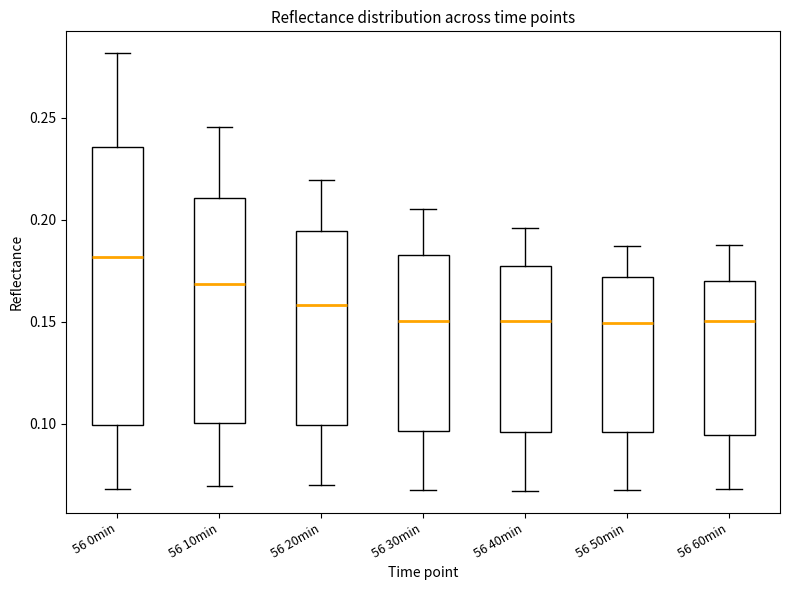

Reading left to right, transcribe this box plot: for each box, give where its median line is, the range the box spans, and where its two whiskers end, as read against the y-axis. The values are not printed on the chart, so give them approximately, as read against the axis.

56 0min: median 0.180, box 0.100 to 0.235, whiskers 0.070 to 0.280
56 10min: median 0.170, box 0.100 to 0.210, whiskers 0.070 to 0.245
56 20min: median 0.160, box 0.100 to 0.195, whiskers 0.070 to 0.220
56 30min: median 0.150, box 0.095 to 0.185, whiskers 0.070 to 0.205
56 40min: median 0.150, box 0.095 to 0.175, whiskers 0.065 to 0.195
56 50min: median 0.150, box 0.095 to 0.170, whiskers 0.070 to 0.185
56 60min: median 0.150, box 0.095 to 0.170, whiskers 0.070 to 0.190